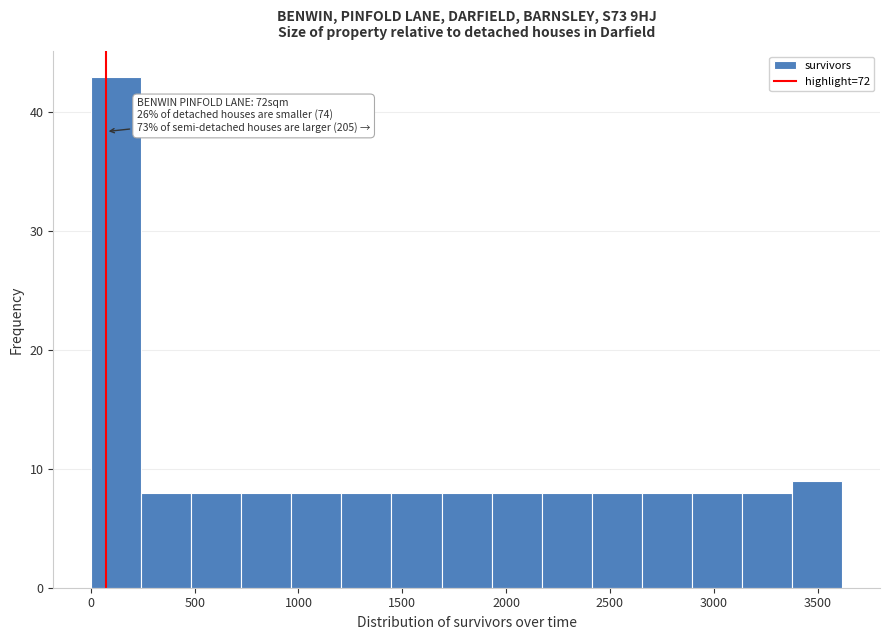

Over which range of the x-axis is the bar tallest?

0 to 250